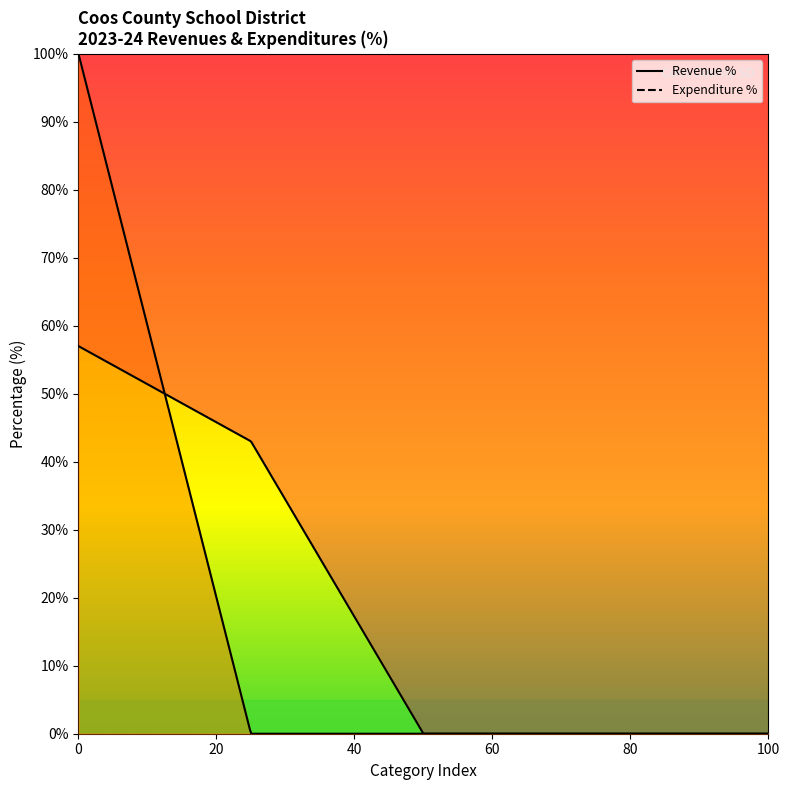

What is the difference between the maximum and minimum values in the Revenue % series?

57